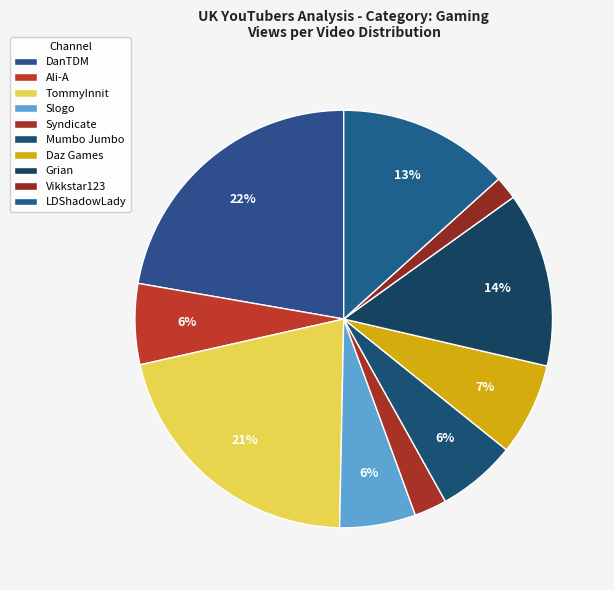

How many slices are in this pie chart?

10